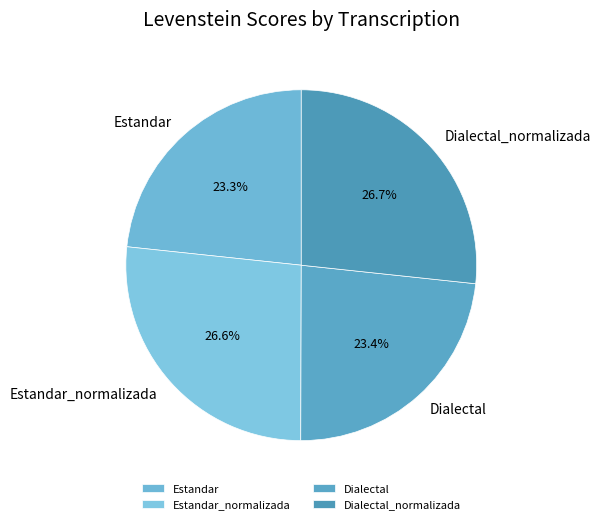

What is the ratio of the value at Estandar to the value at Estandar_normalizada?

0.9